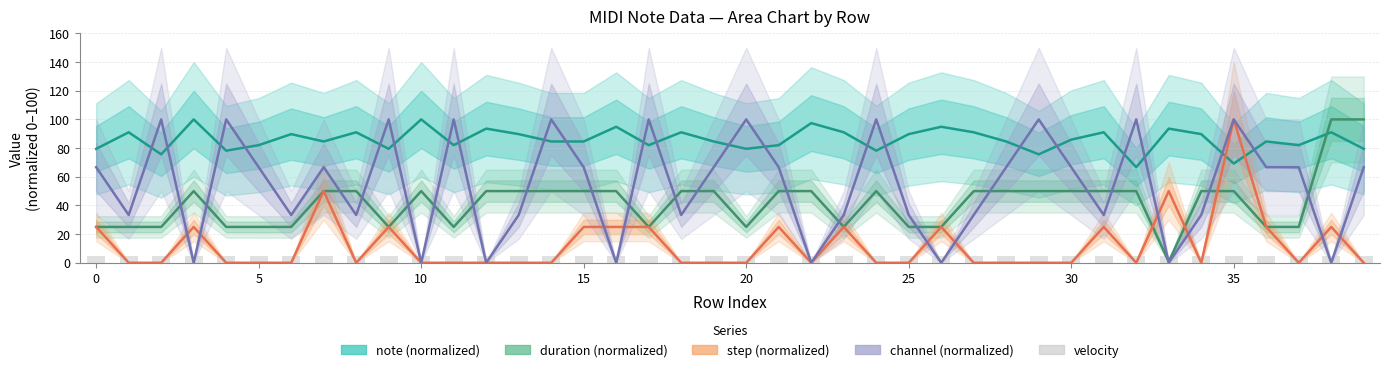

What is the spread (max minus min) of values at 39?

100.0